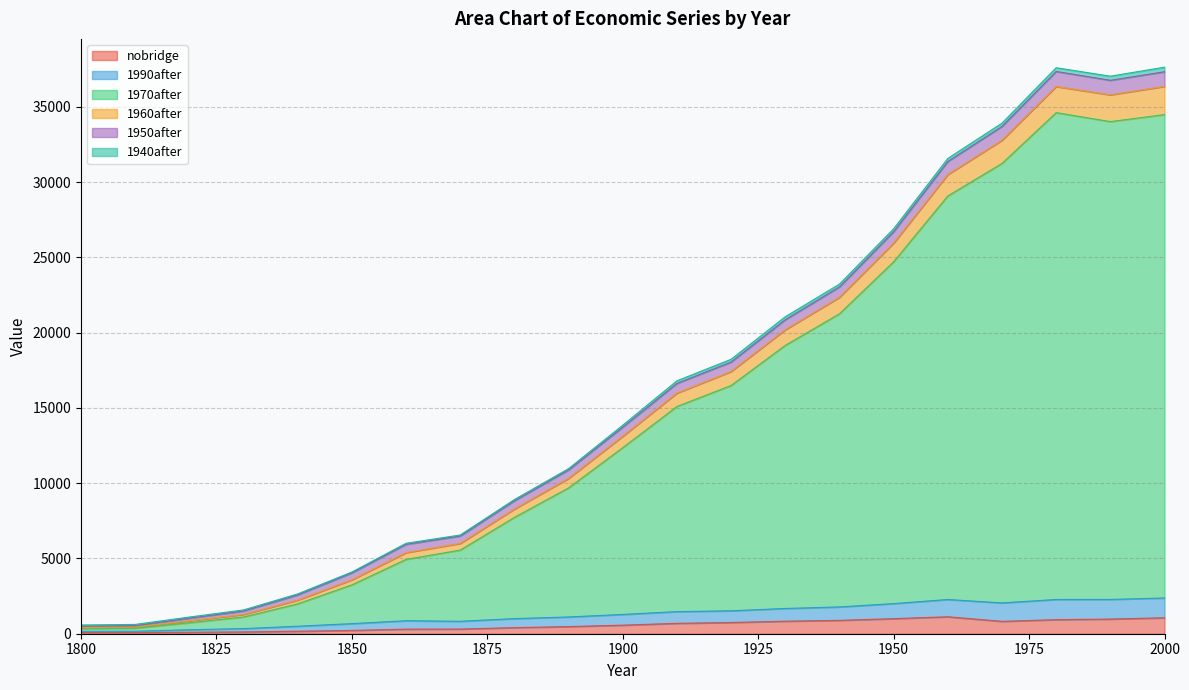

True or false: 1970after and 1990after cross at least once.

False